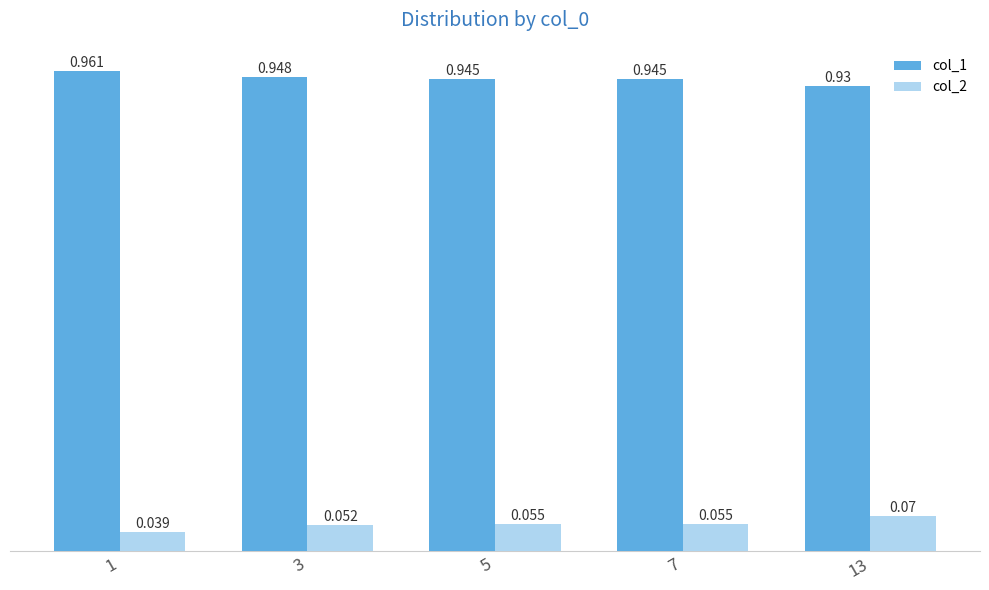

Is the value of col_1 at 3 greater than the value of col_2 at 7?

Yes